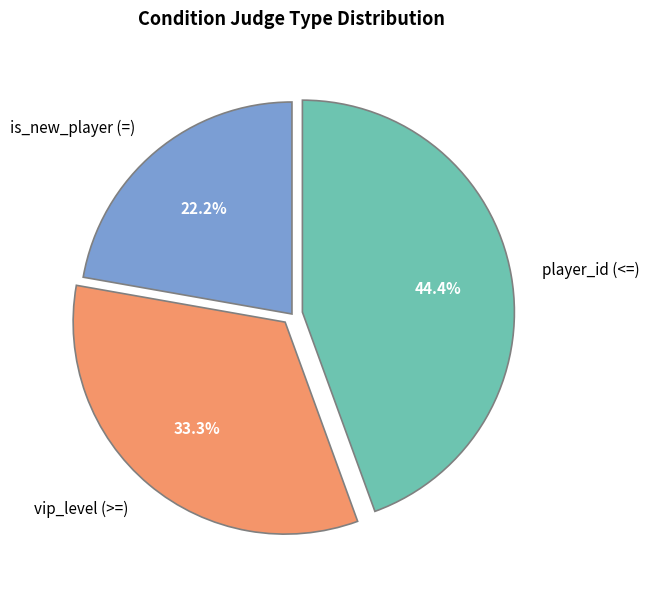

What percentage is the vip_level (>=) slice, to the nearest percent?

33%